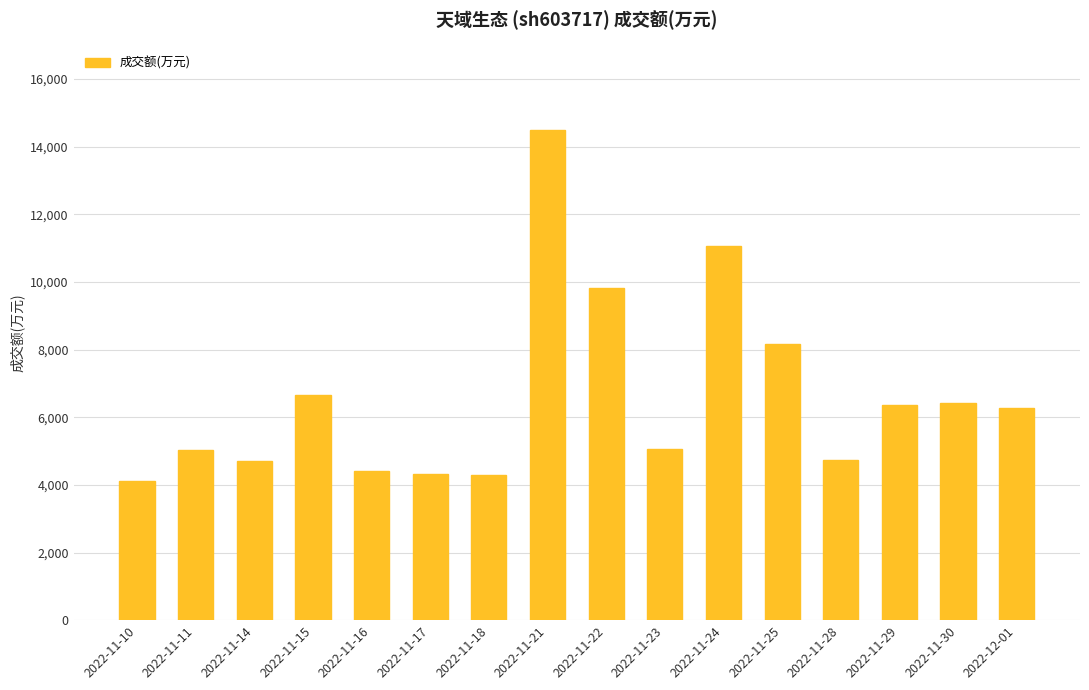

Does the chart contain stacked bars?

No